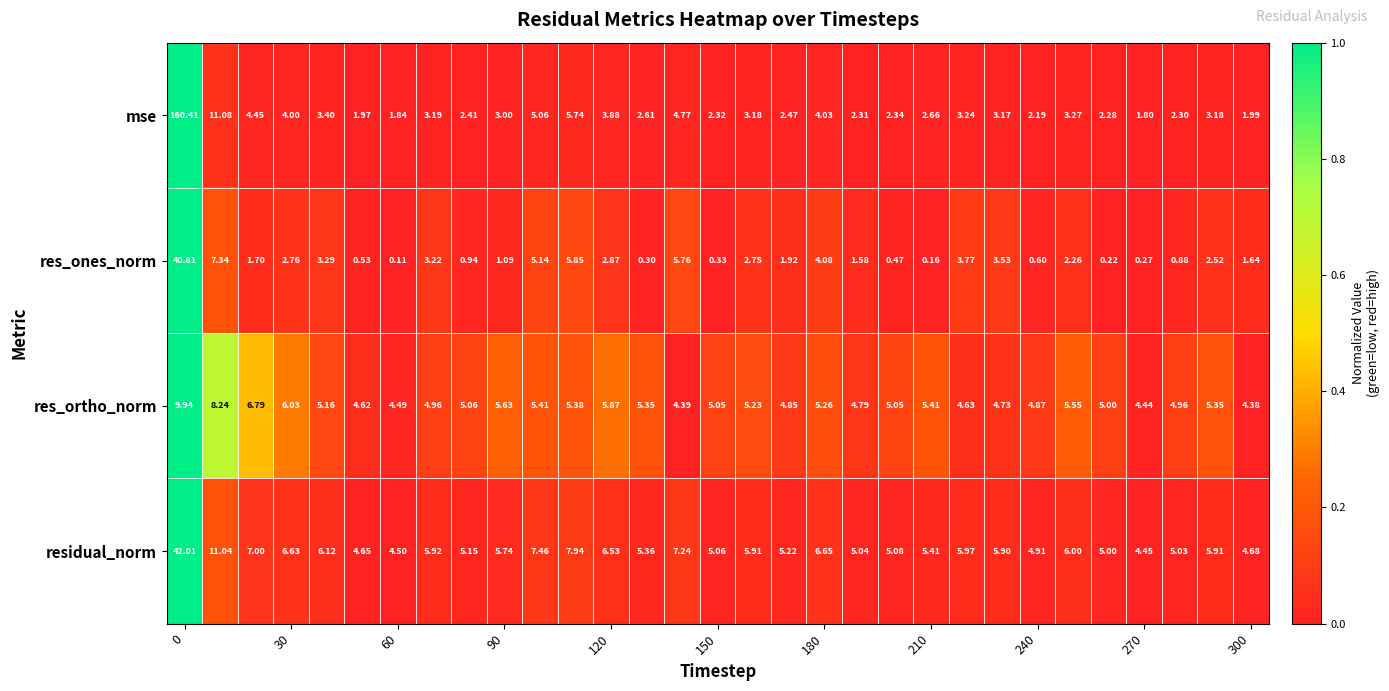

How many series are shown in this chart?

4